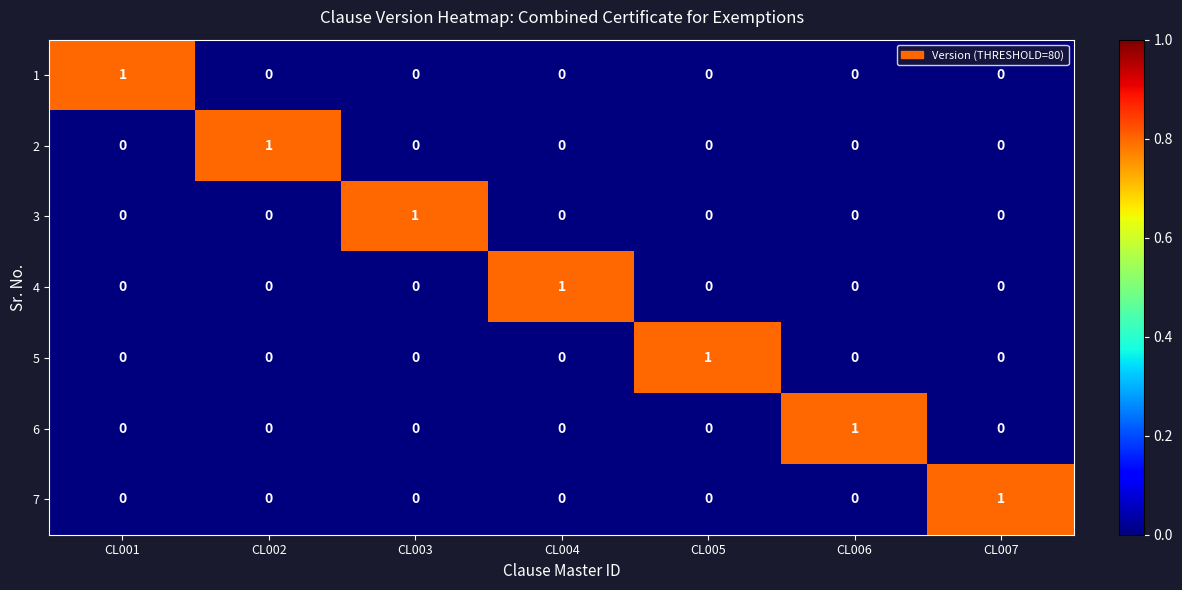

Is it true that 5 equals 1 at CL005?

True